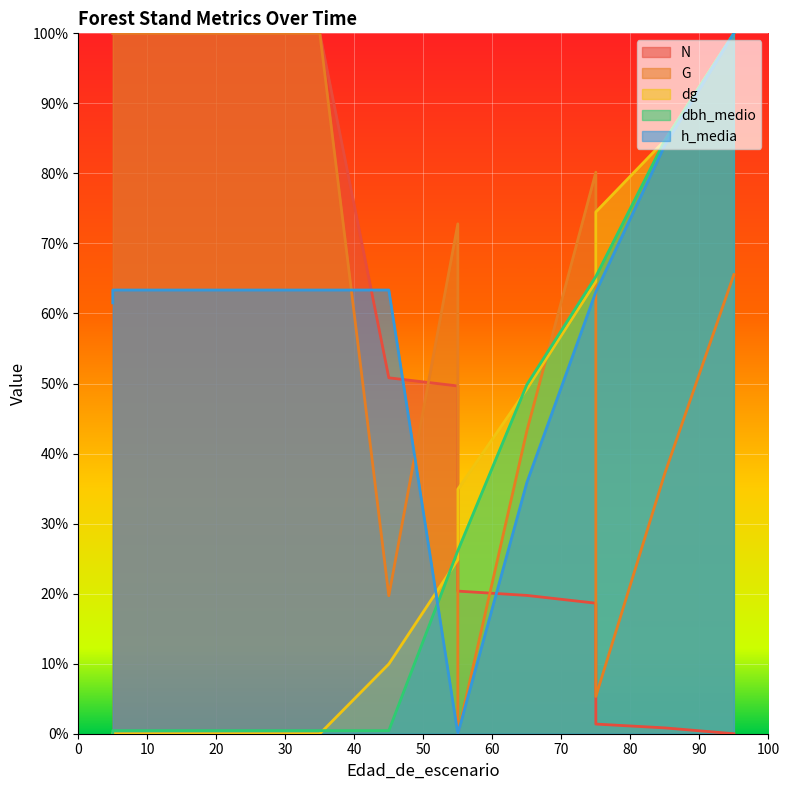

What is the sum of all G values?

1024.0